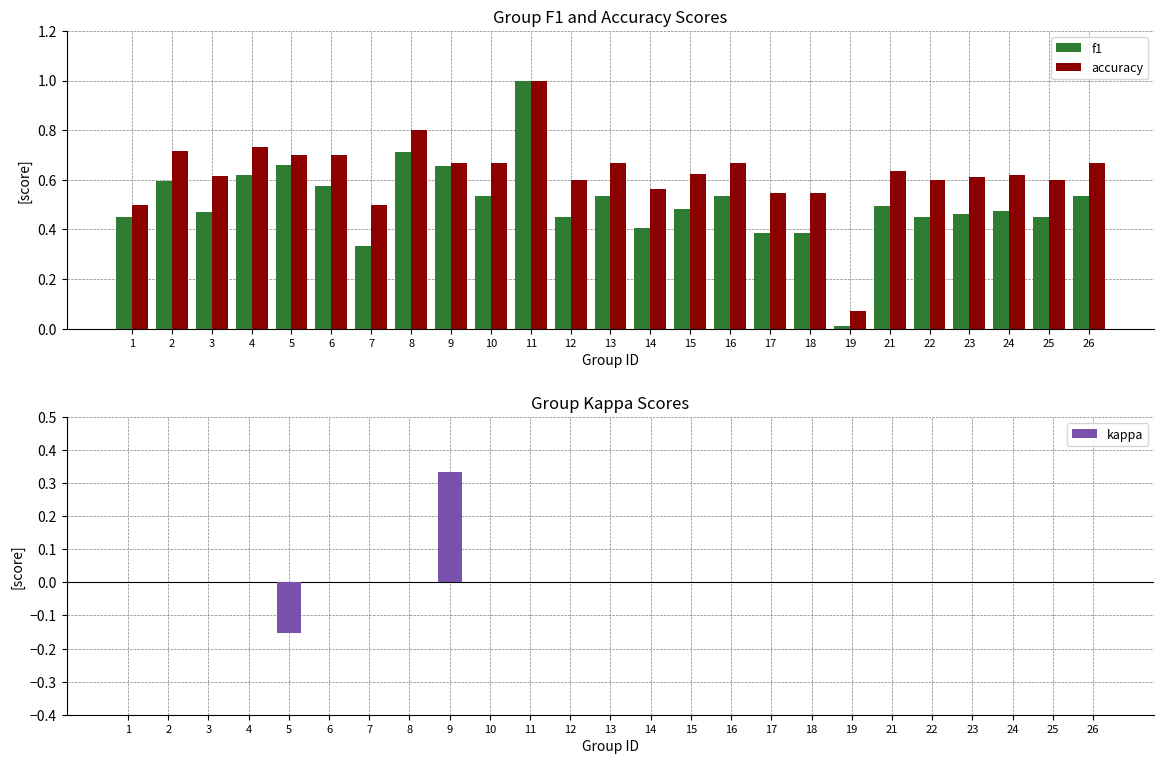

At which category is the sum across all series the highest?

11